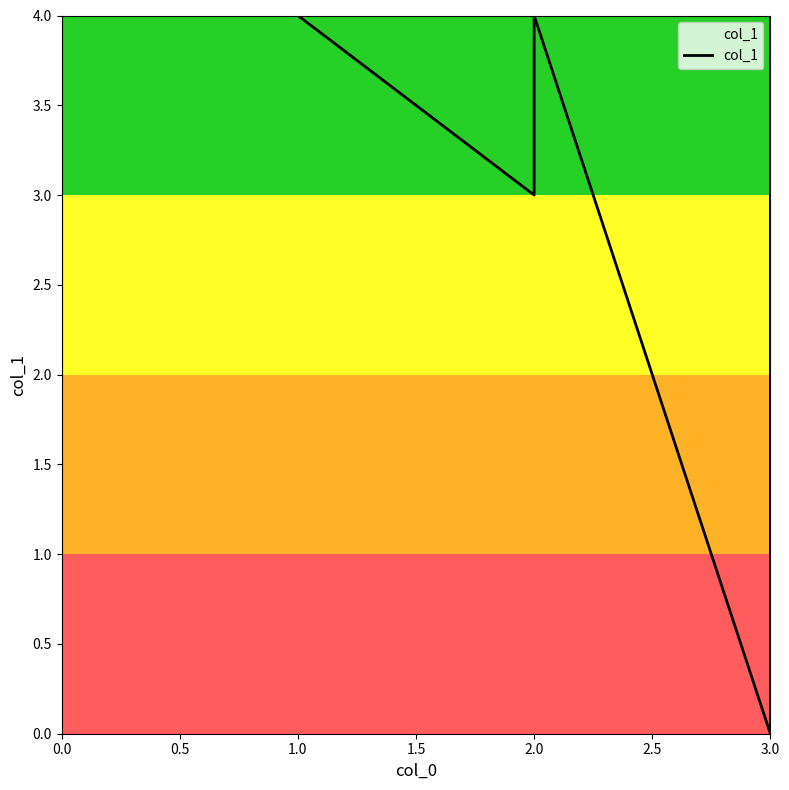

What is the value of the 2nd point from the left?

4